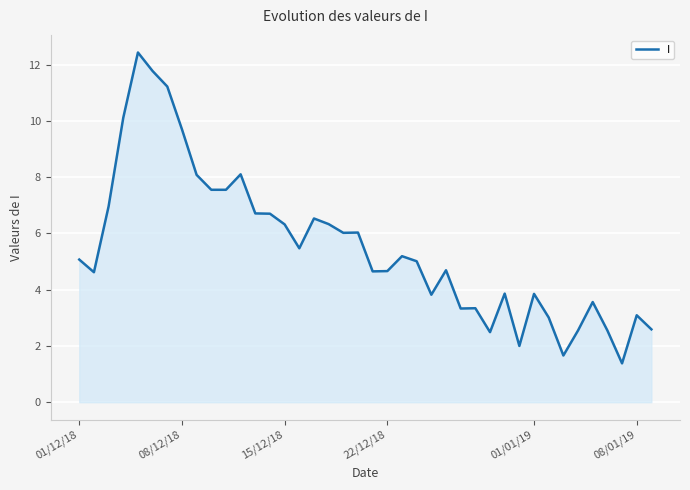

What is the maximum value shown in the chart?

12.4